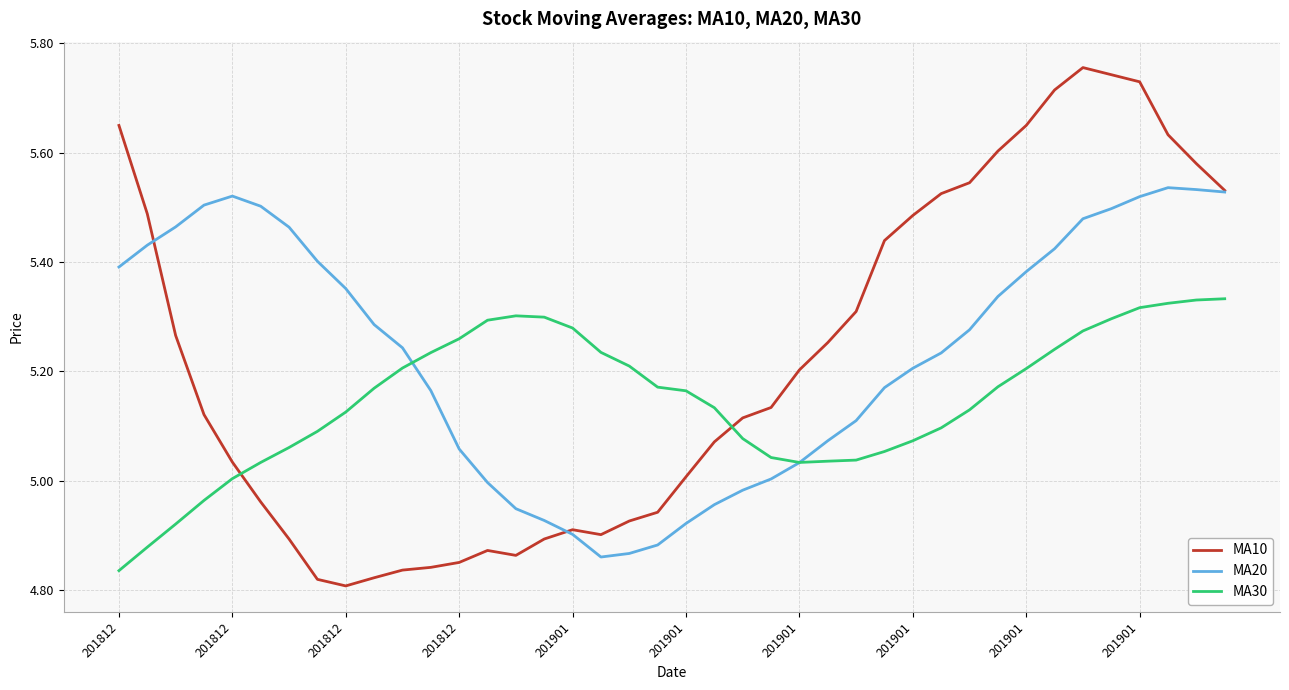

Which series has the widest spread of values?

MA10